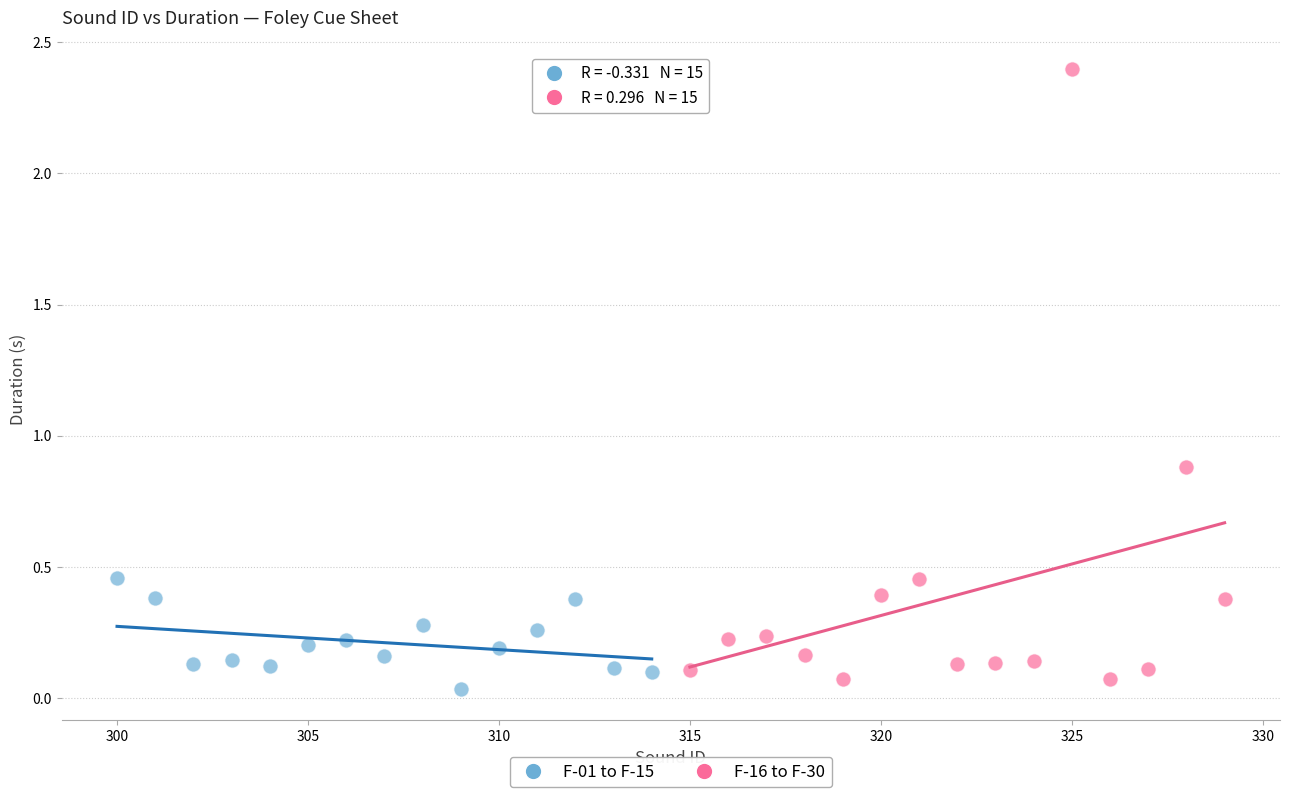

Which series reaches the minimum Y coordinate?

F-01 to F-15